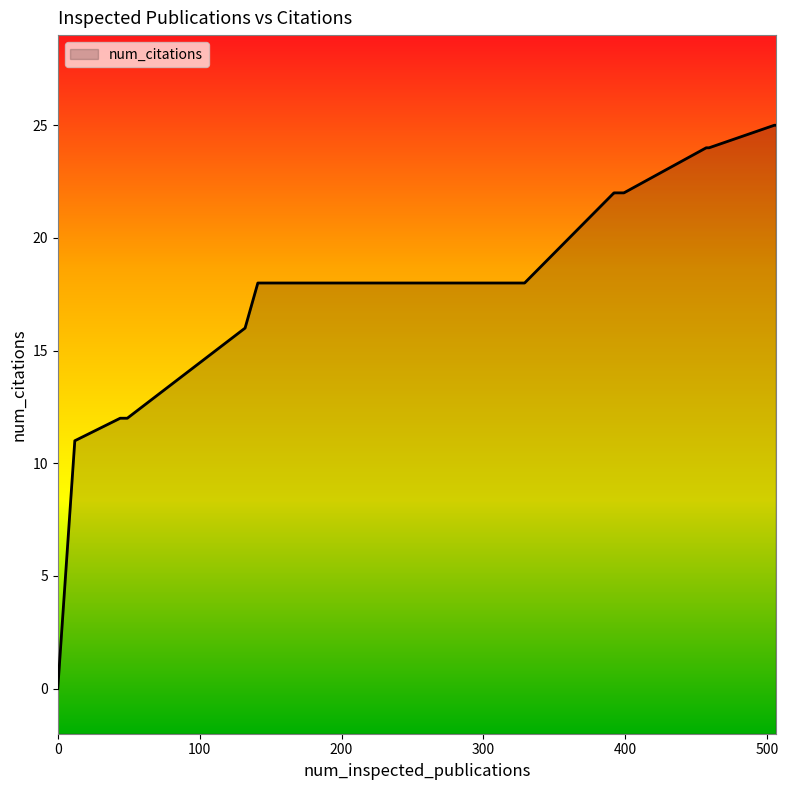

What is the value of the 8th point from the left?

18